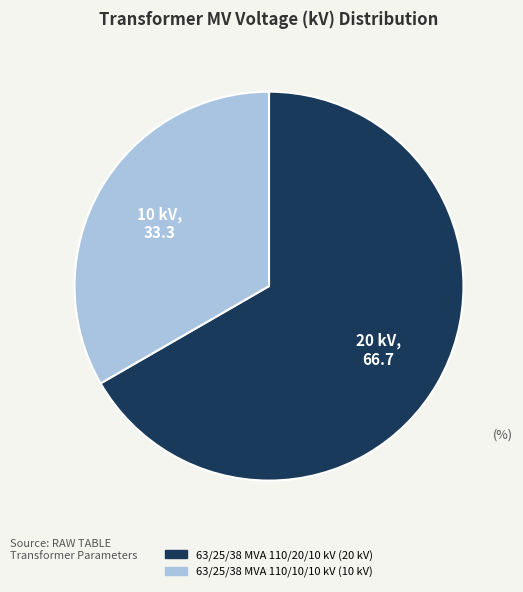

Rank the categories by value from highest to lowest.

63/25/38 MVA 110/20/10 kV, 63/25/38 MVA 110/10/10 kV